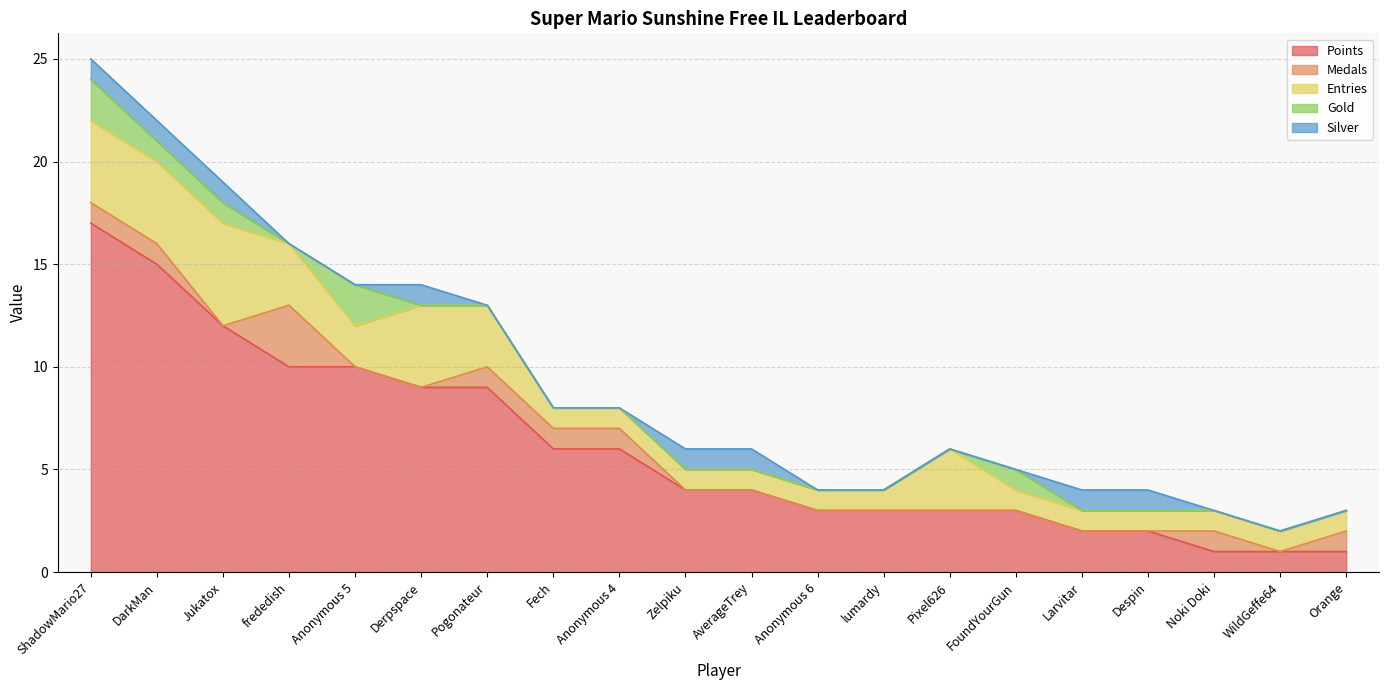

What is the label of the 9th point from the left?

Anonymous 4